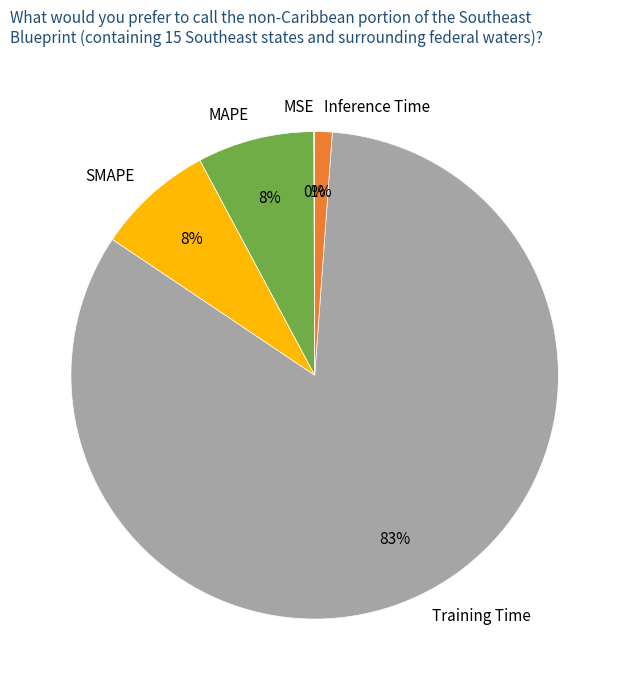

To the nearest percent, what percentage of the pie is Inference Time?

1%